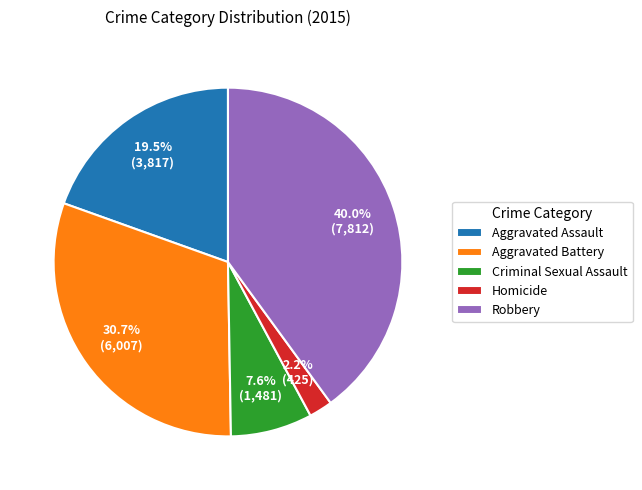

Is the sum of Robbery and Aggravated Assault greater than half?

Yes